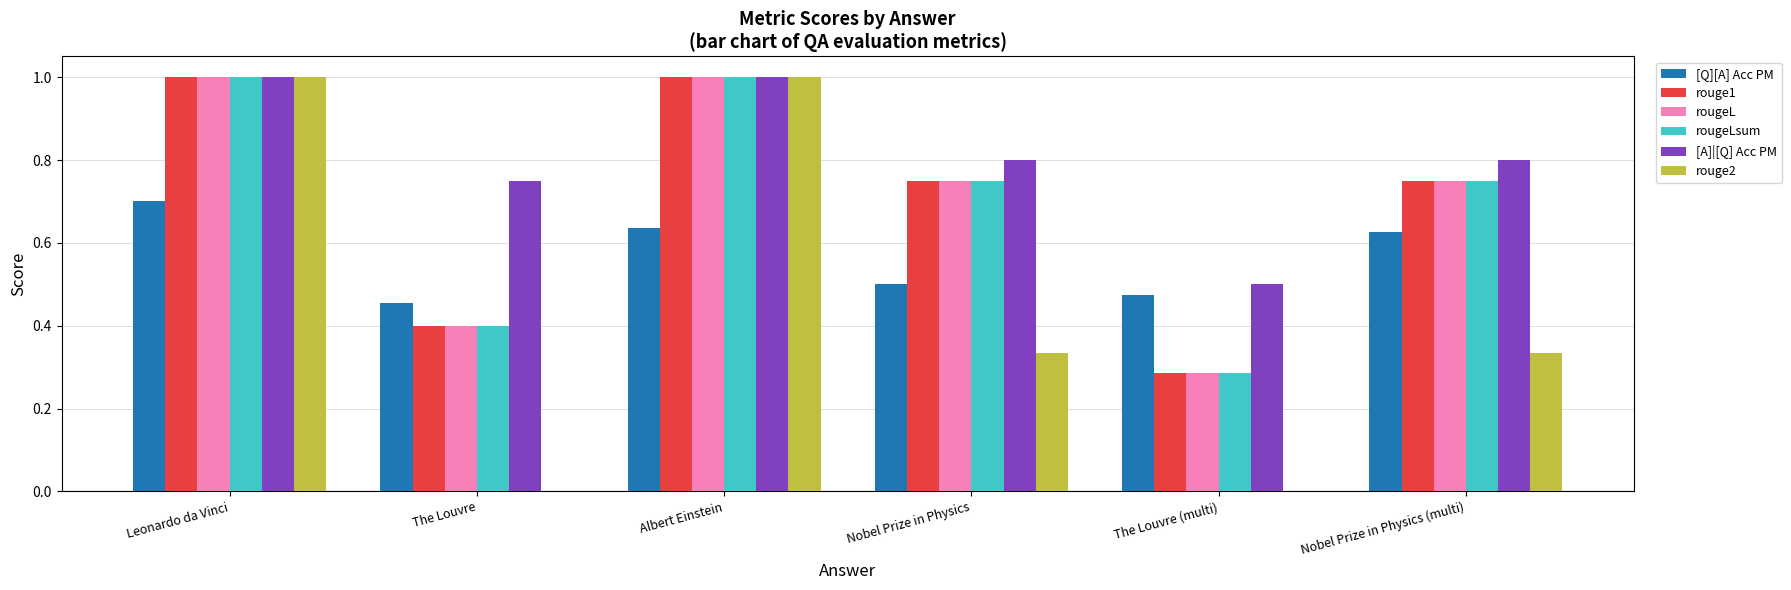

Between The Louvre and Albert Einstein, which series saw the biggest shift?

rouge2